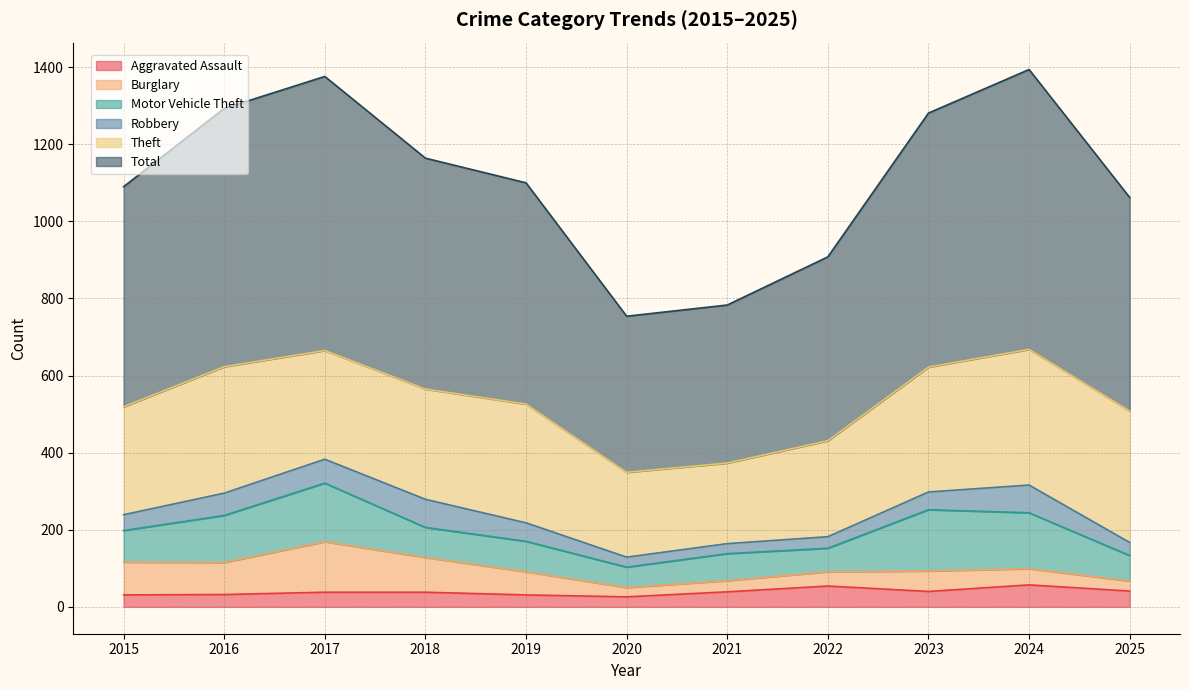

True or false: Theft and Total intersect in this chart.

False